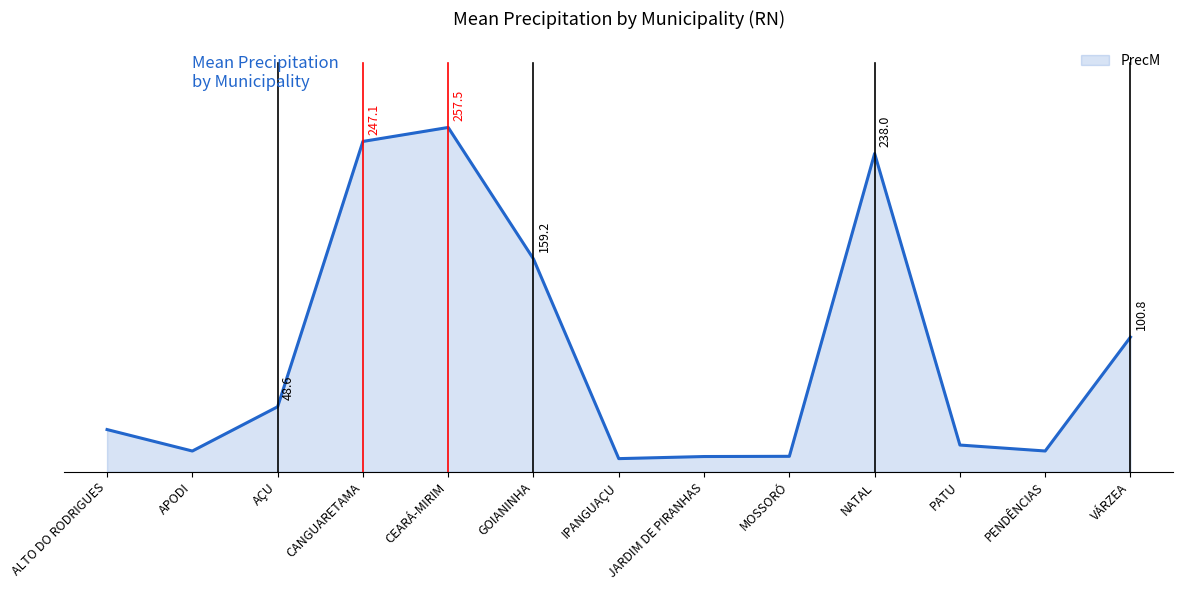

Does the chart display data point markers on the line(s)?

No